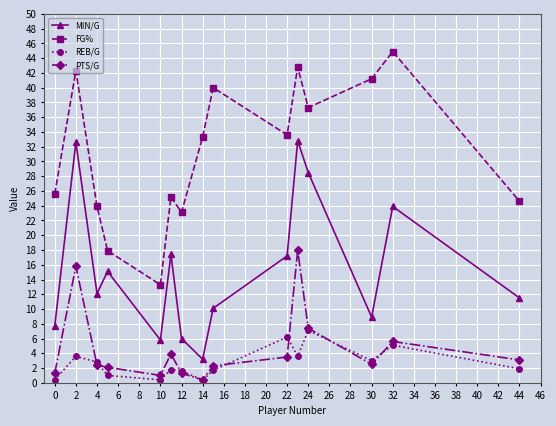

True or false: PTS/G and FG% cross at least once.

False